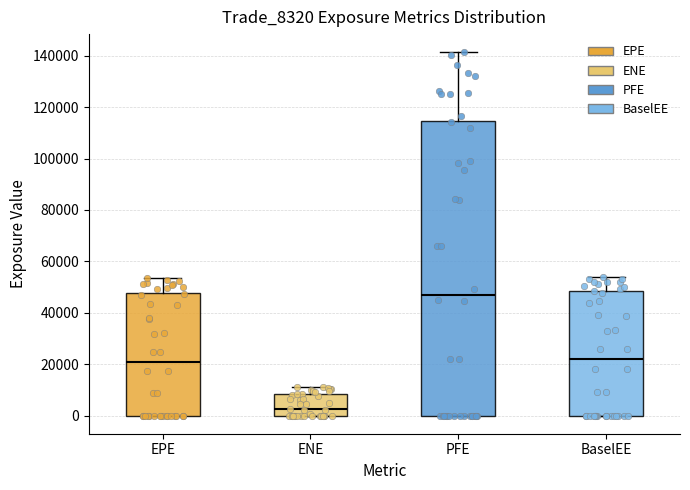

Reading left to right, transcribe this box plot: for each box, give where its median line is, the range the box spans, and where its two whiskers end, as read against the y-axis. The values are not printed on the chart, so give them approximately, as read against the axis.

EPE: median 22000, box 0 to 48000, whiskers 0 to 54000
ENE: median 2000, box 0 to 8000, whiskers 0 to 12000
PFE: median 46000, box 0 to 114000, whiskers 0 to 142000
BaselEE: median 22000, box 0 to 48000, whiskers 0 to 54000